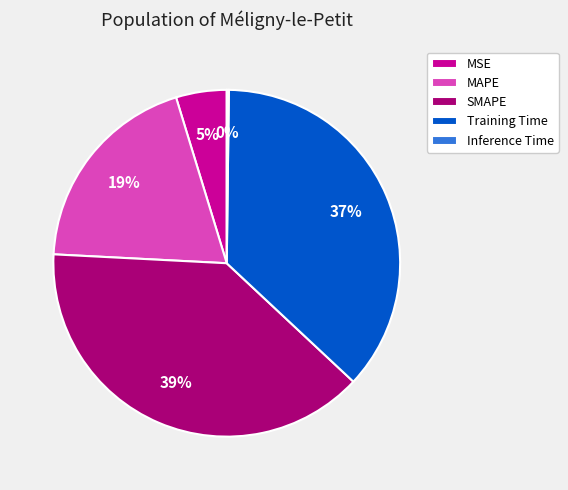

Between SMAPE and MAPE, which is larger?

SMAPE